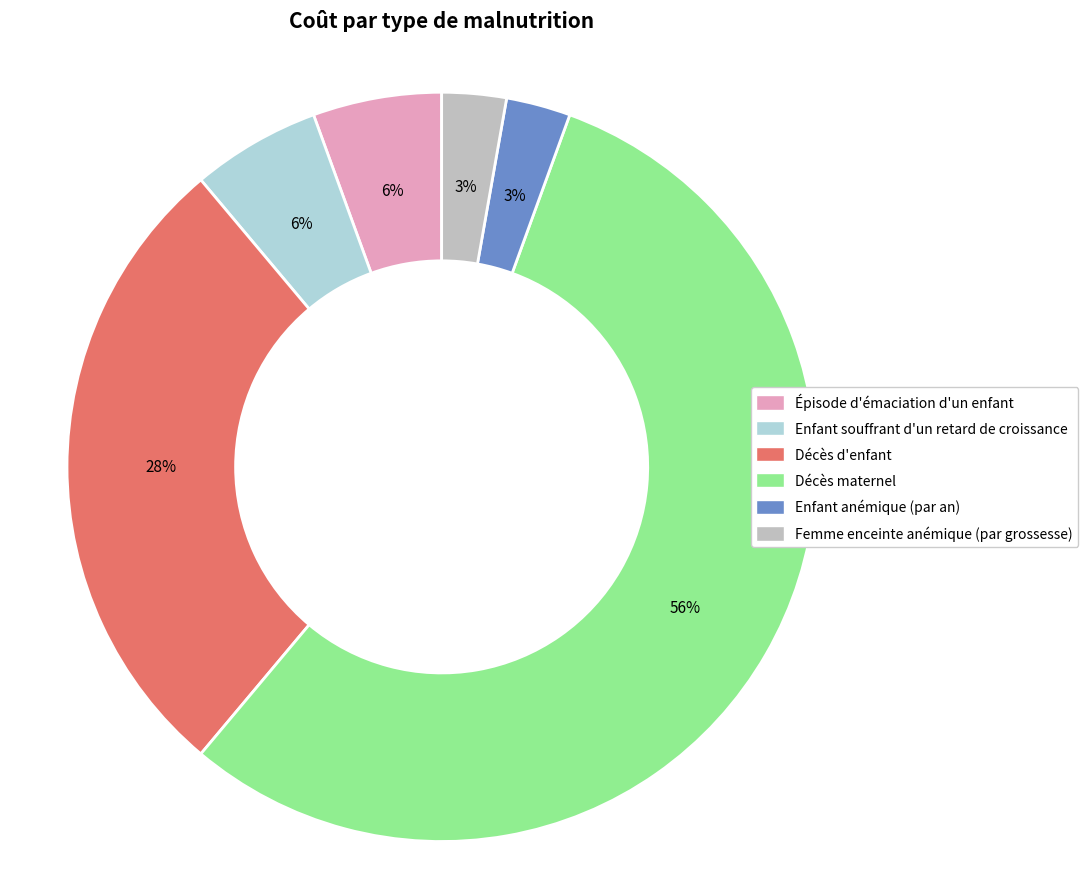

How many slices are in this pie chart?

6